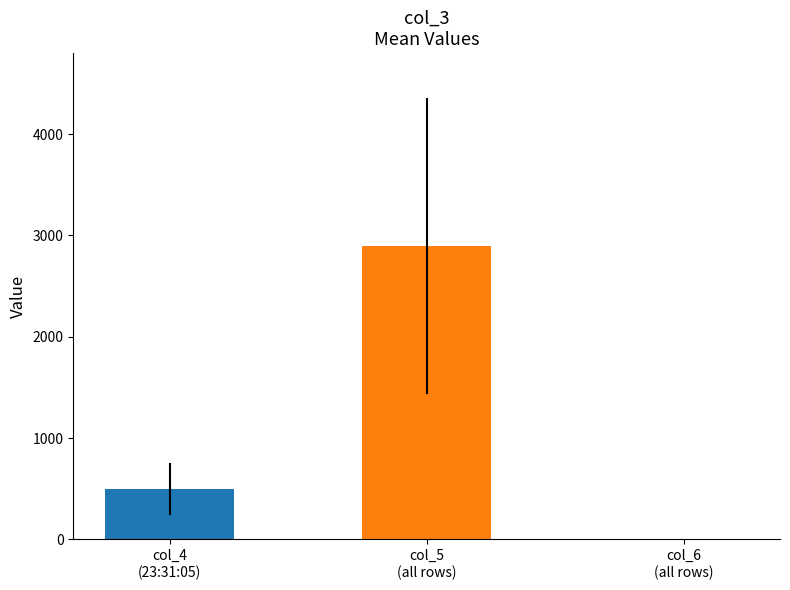

How many bars are there in total?

2